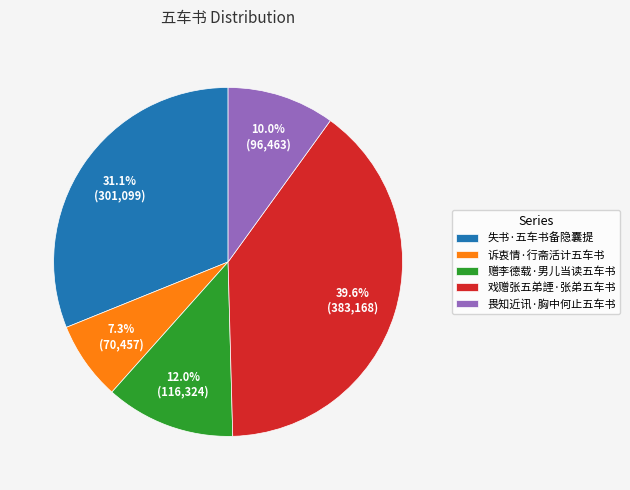

How many segments does this pie chart have?

5